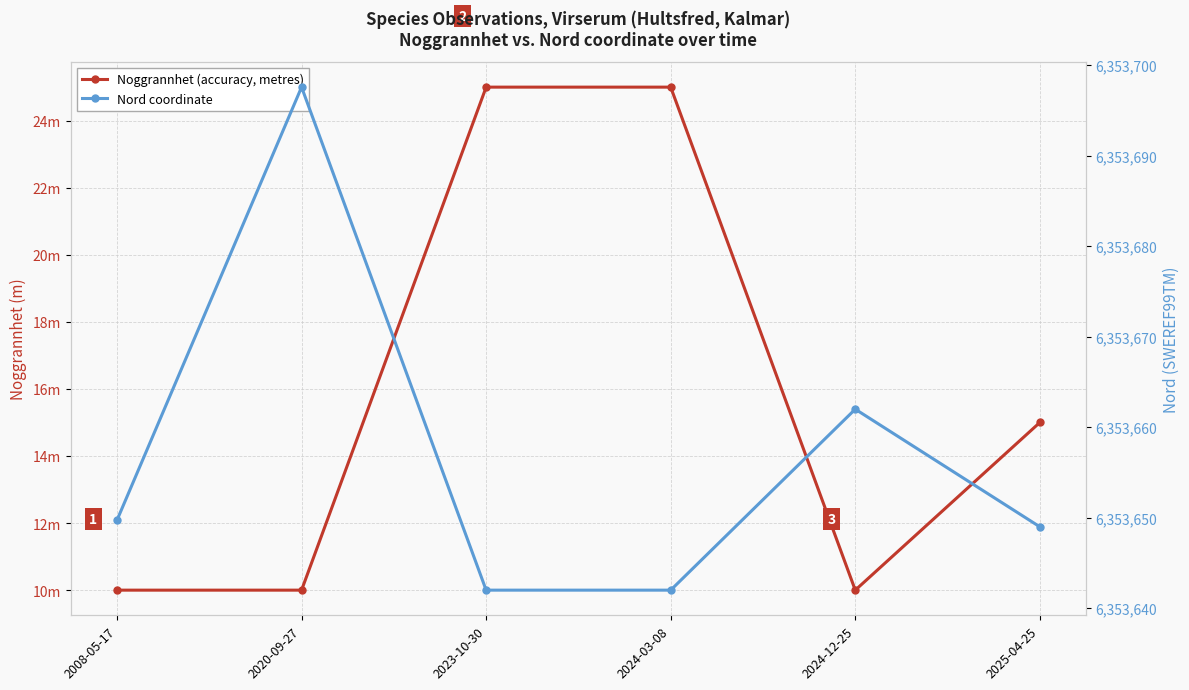

What value does the Nord coordinate series have at 2020-09-27?

6353697.6